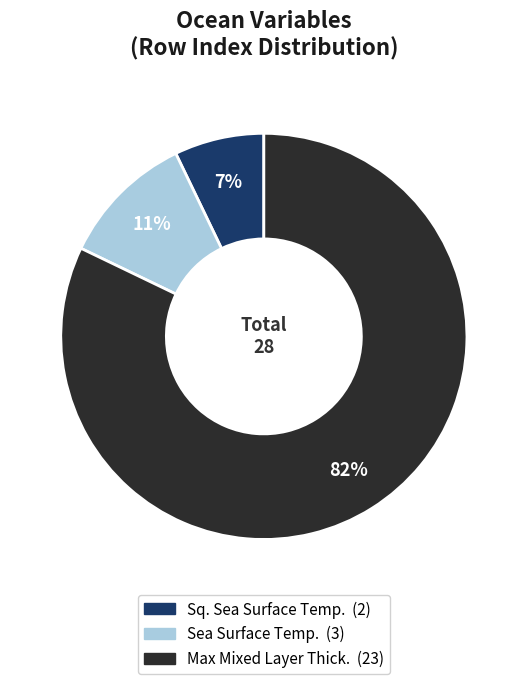

To the nearest percent, what is the average slice percentage?

33%